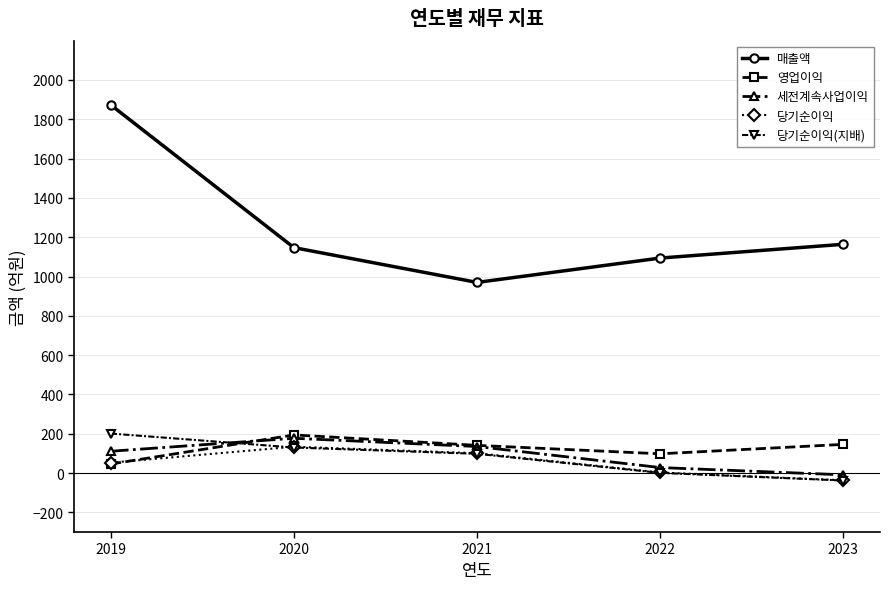

True or false: 당기순이익 and 매출액 cross at least once.

False